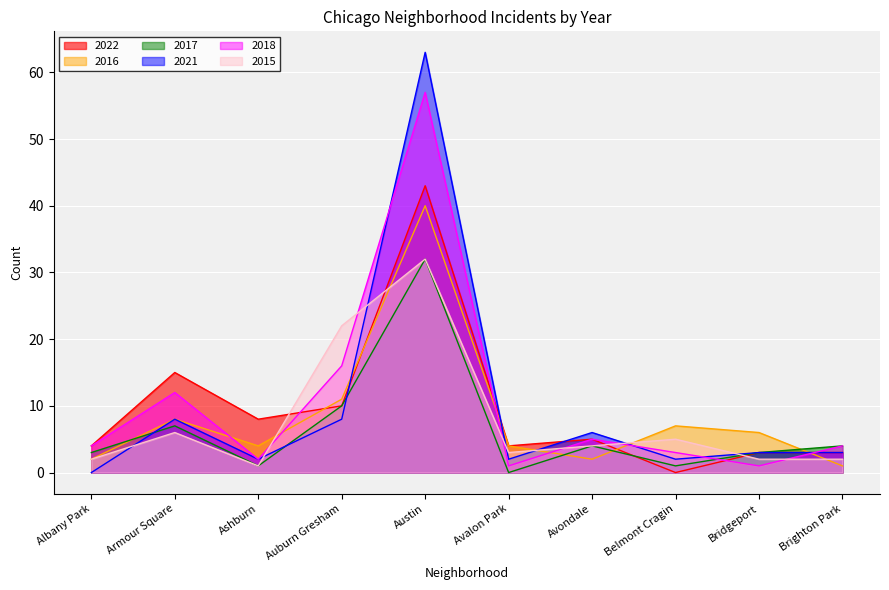

What is the value of the 2018 point at the 6th from the left?

1